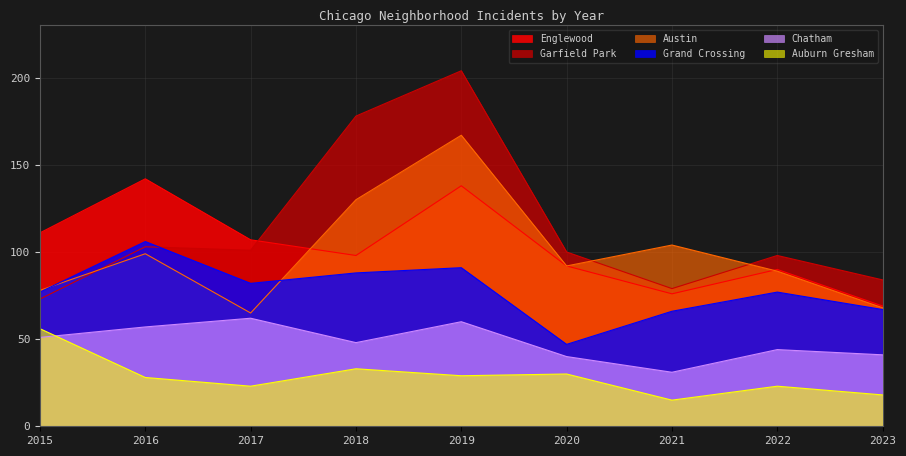

What is the difference between the maximum and minimum values in the Auburn Gresham series?

41